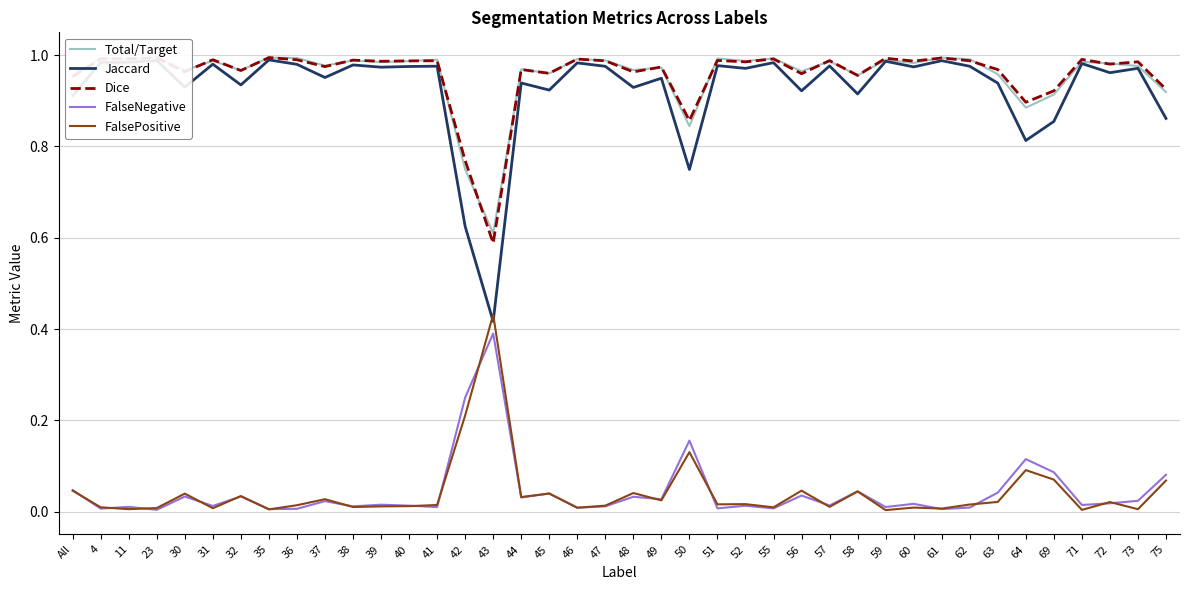

Count the number of data series in this chart.

5